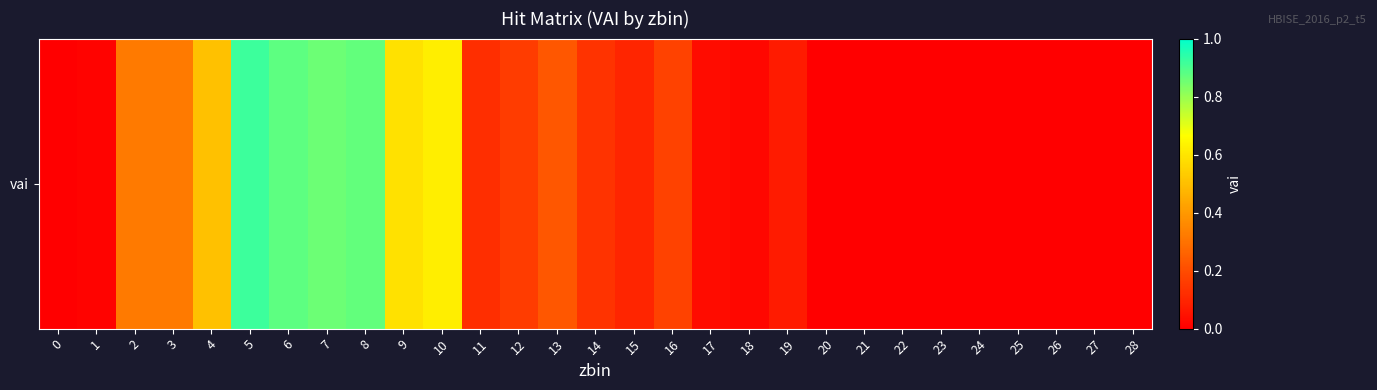

What is the average value?

0.2